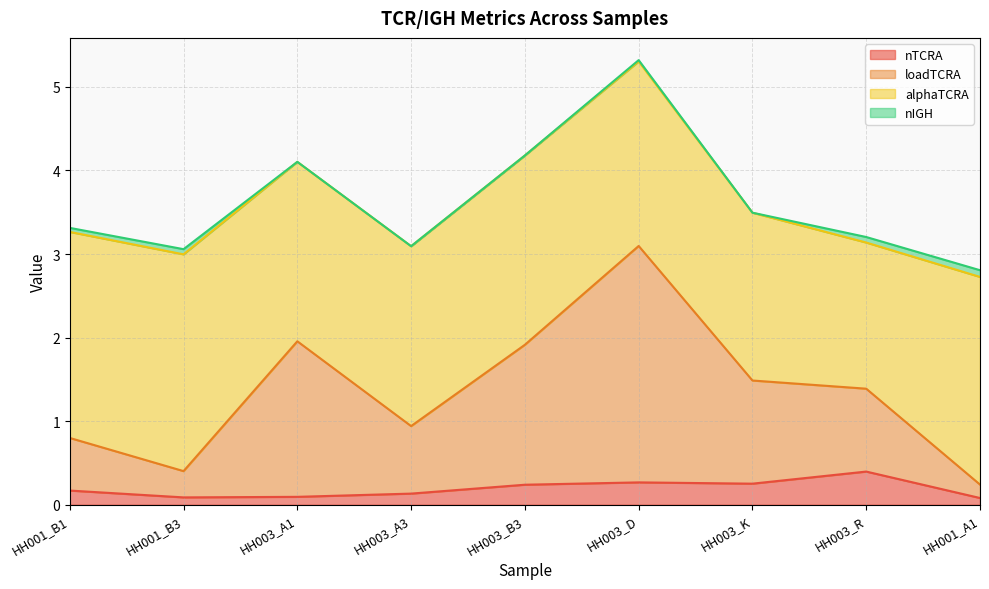

The nTCRA series shows 0.4 at HH003_R. True or false?

True